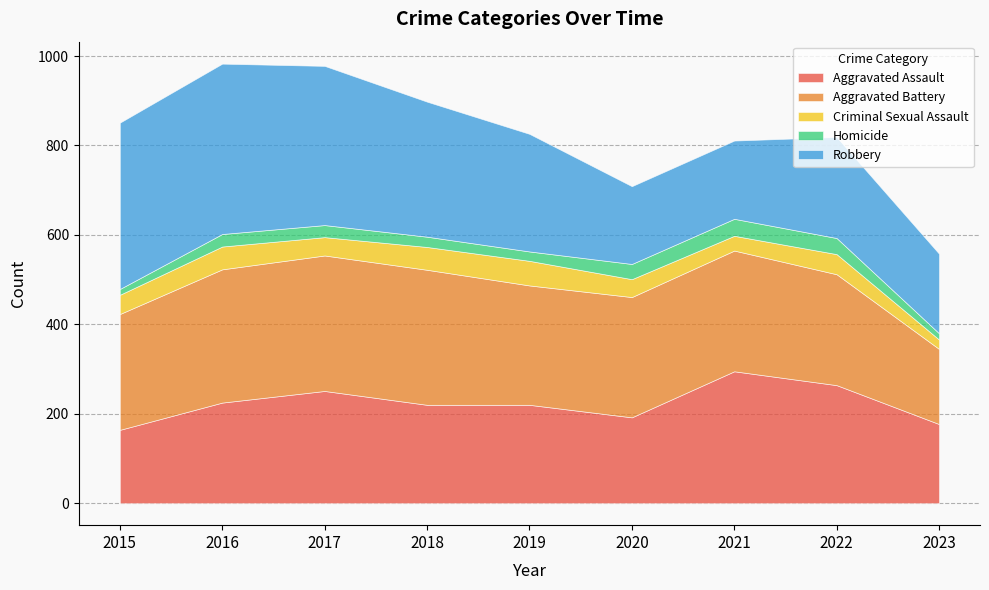

Where do Aggravated Assault and Robbery first cross each other?

2019 and 2020